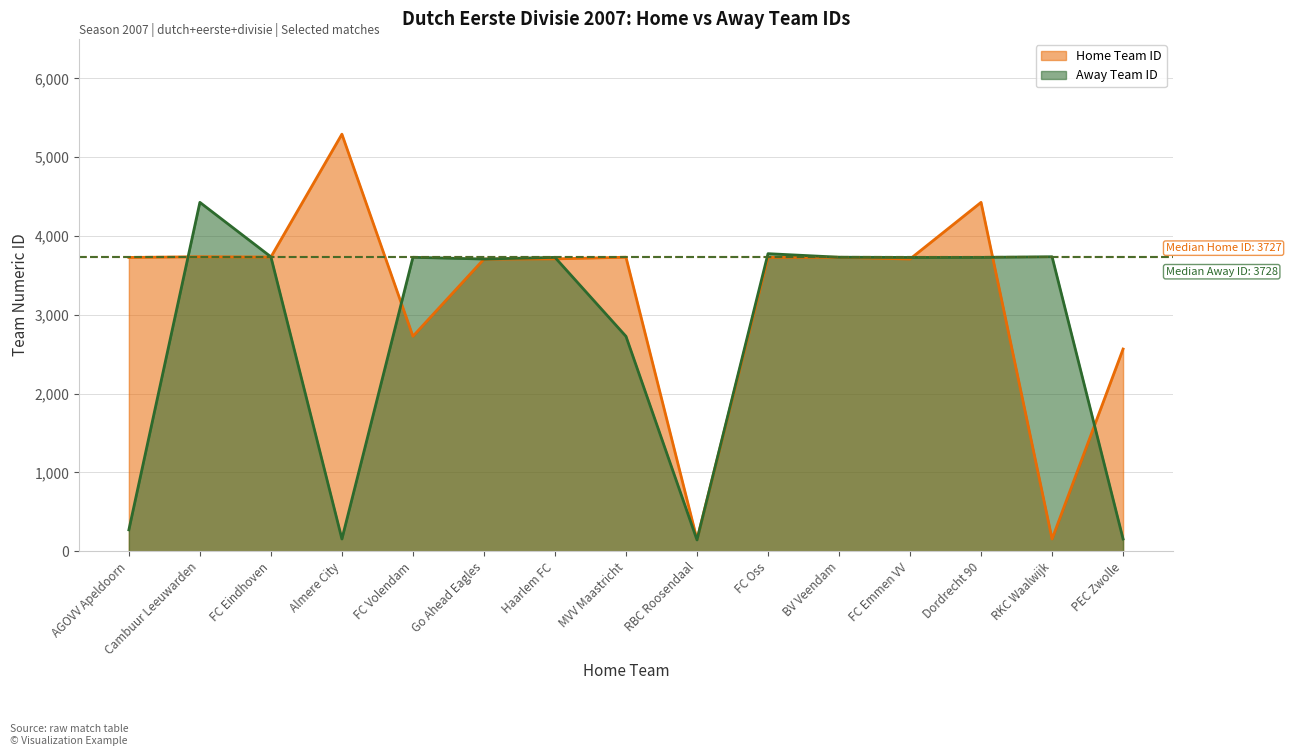

Does the chart display data point markers on the line(s)?

No